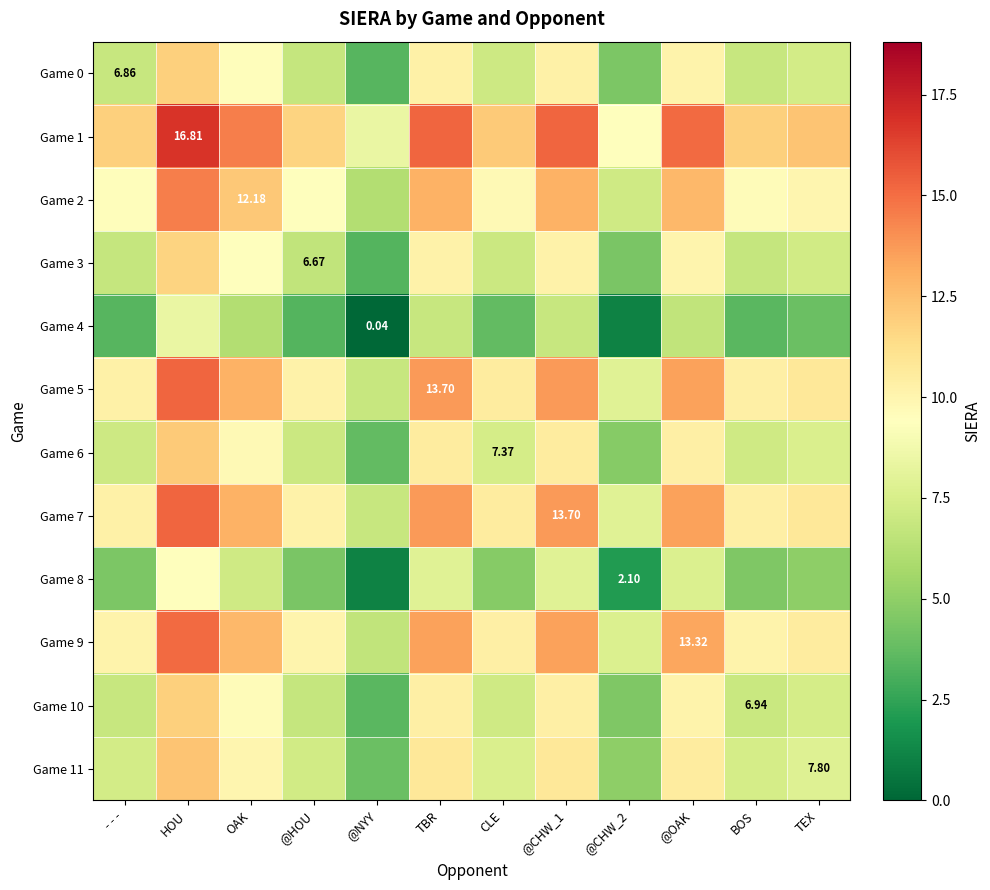

How many distinct data groups are displayed?

12